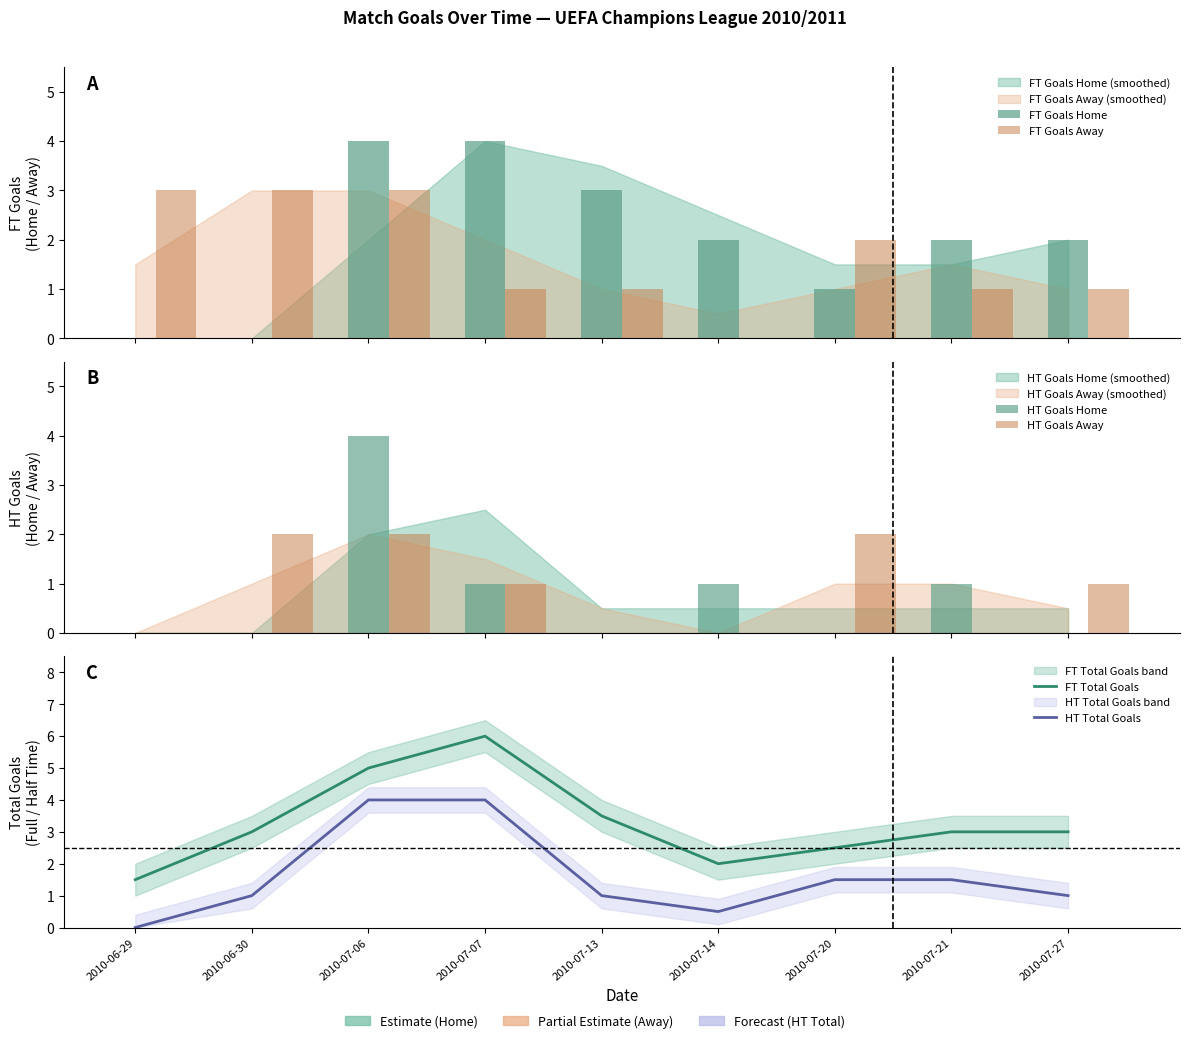

What are all the series names shown in the legend?

FT Goals Home, FT Goals Away, HT Goals Home, HT Goals Away, FT Total Goals, HT Total Goals